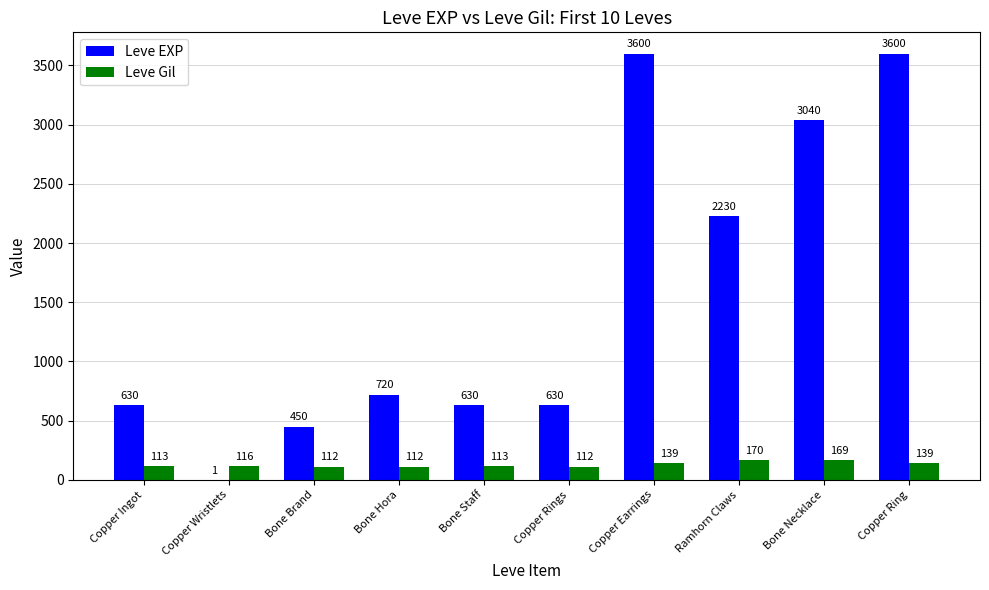

What is the sum of the Leve EXP values at Bone Necklace and Bone Staff?

3670